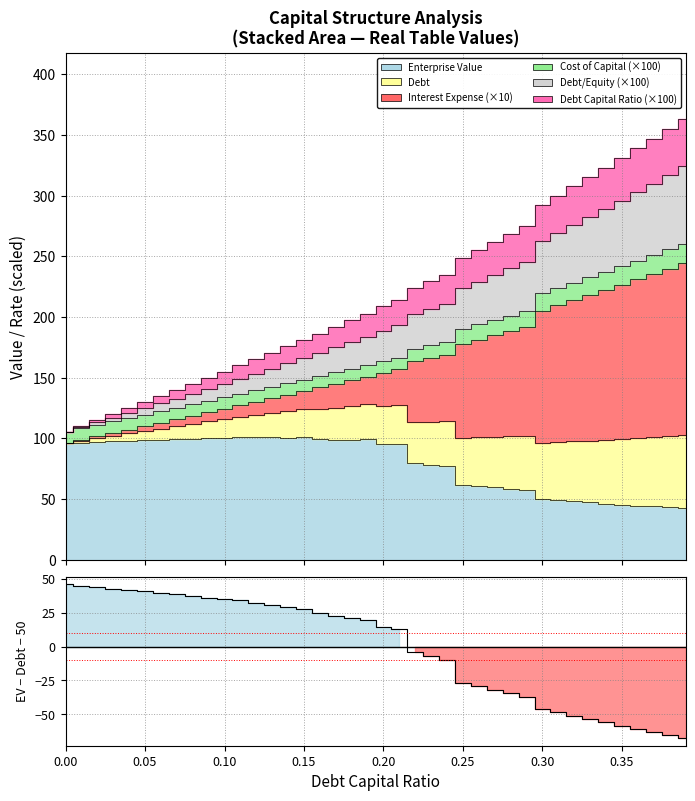

How many data points are less than 19?

20